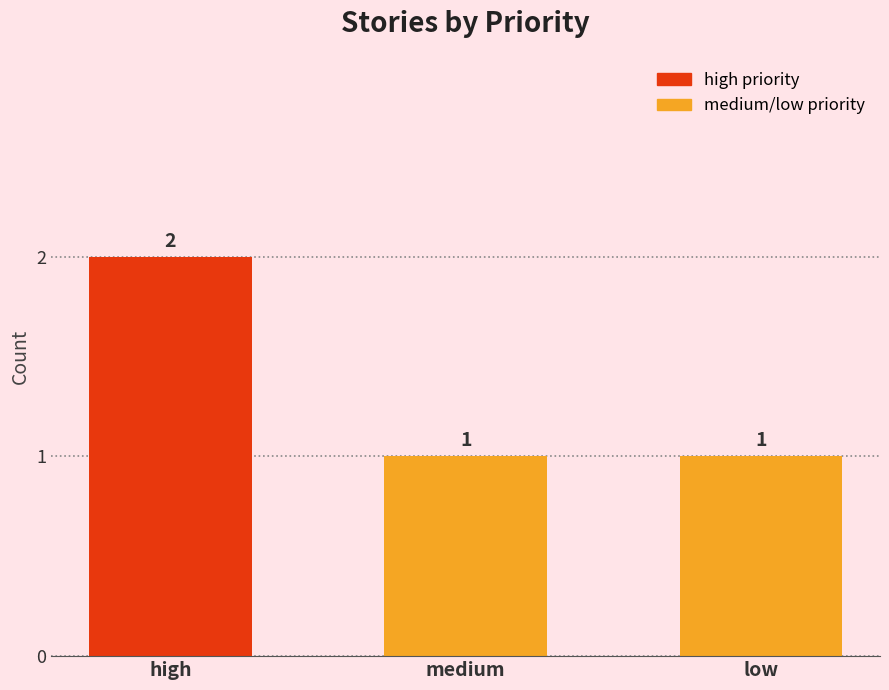

What position from the left is low?

3